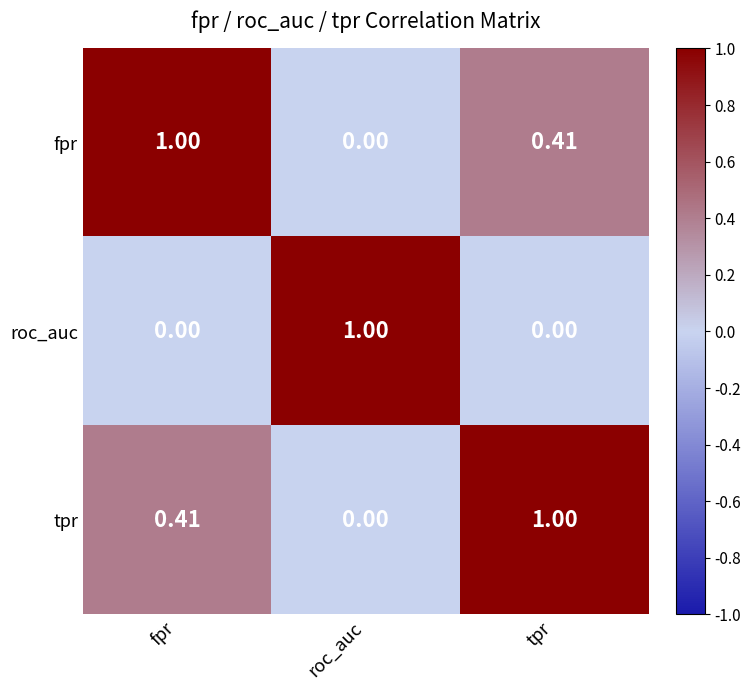

Rank the series at fpr from highest to lowest value.

fpr, tpr, roc_auc